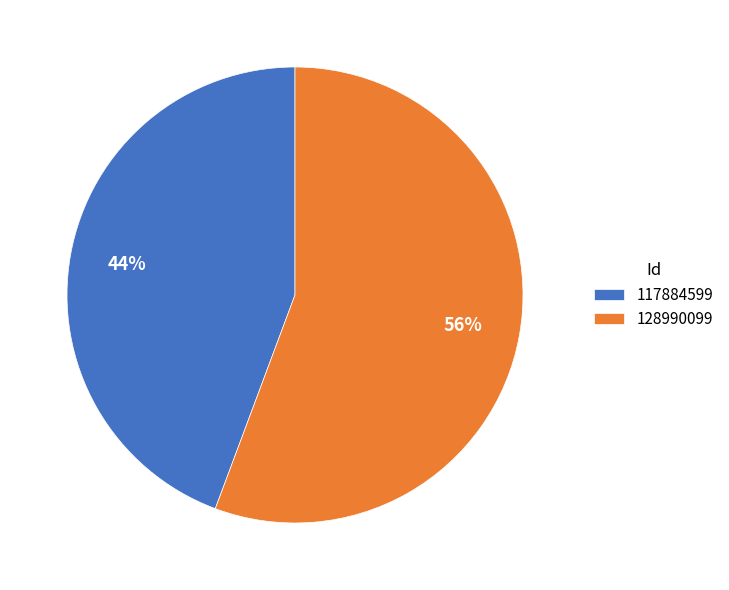

Is it true that 128990099 is 68% of the pie?

False